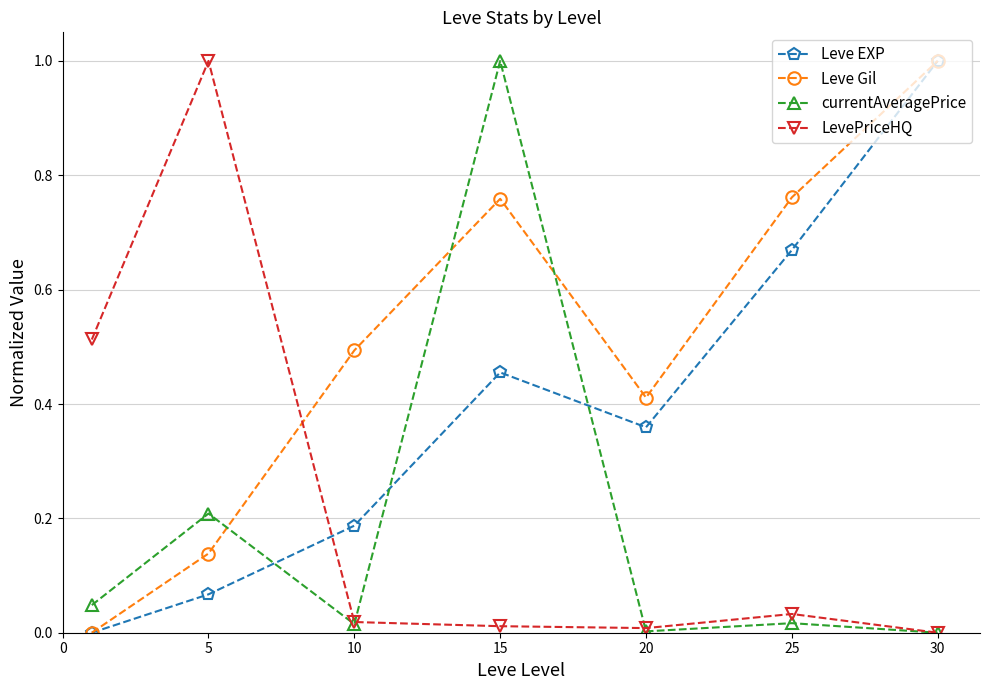

How many intersections are there between Leve EXP and currentAveragePrice?

3